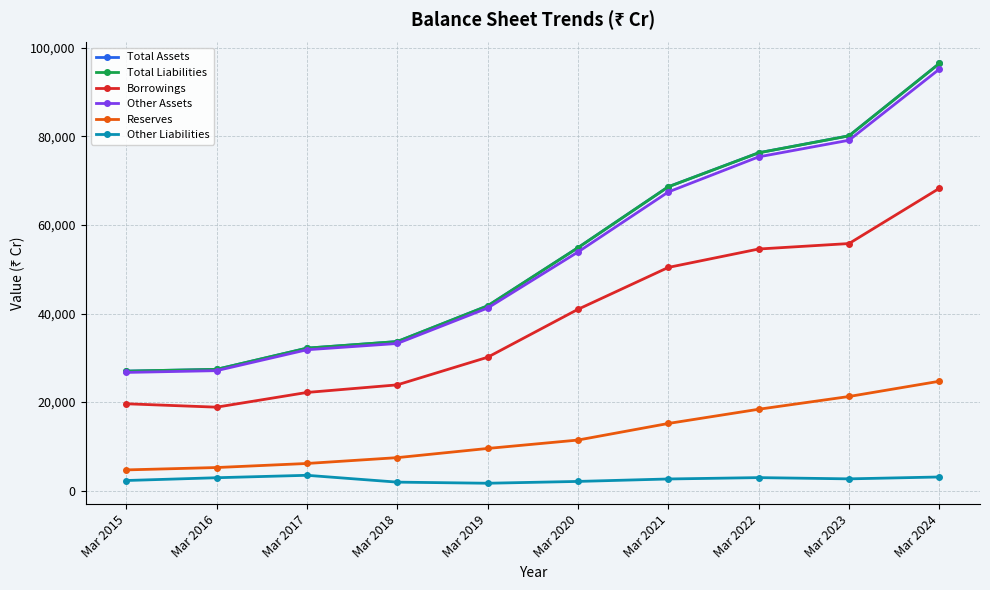

True or false: Total Liabilities and Total Assets intersect in this chart.

False